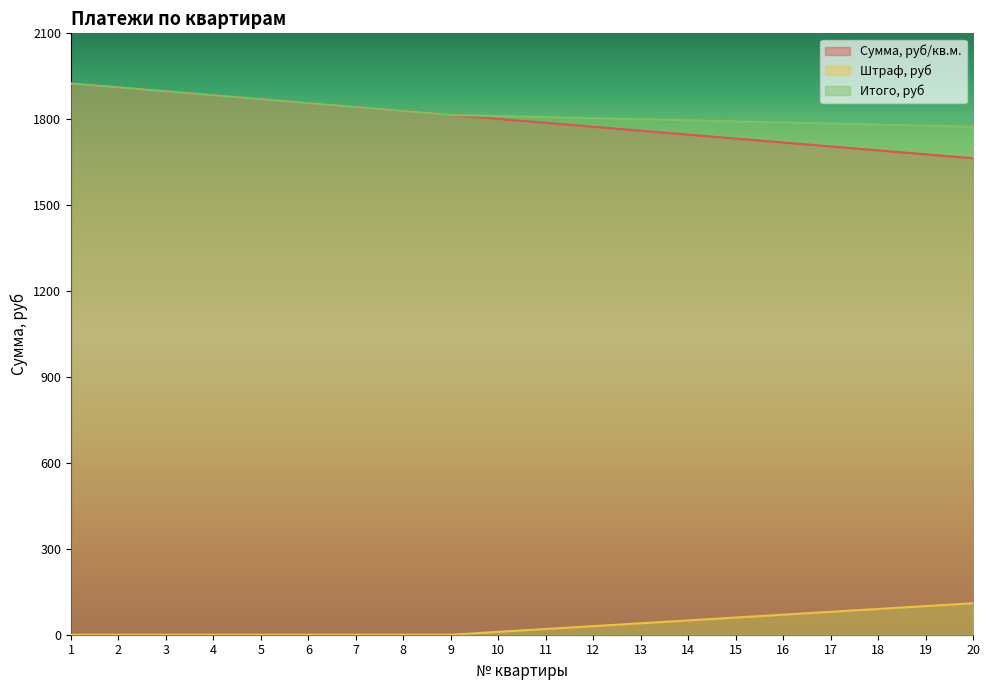

At which category is the sum across all series the highest?

1